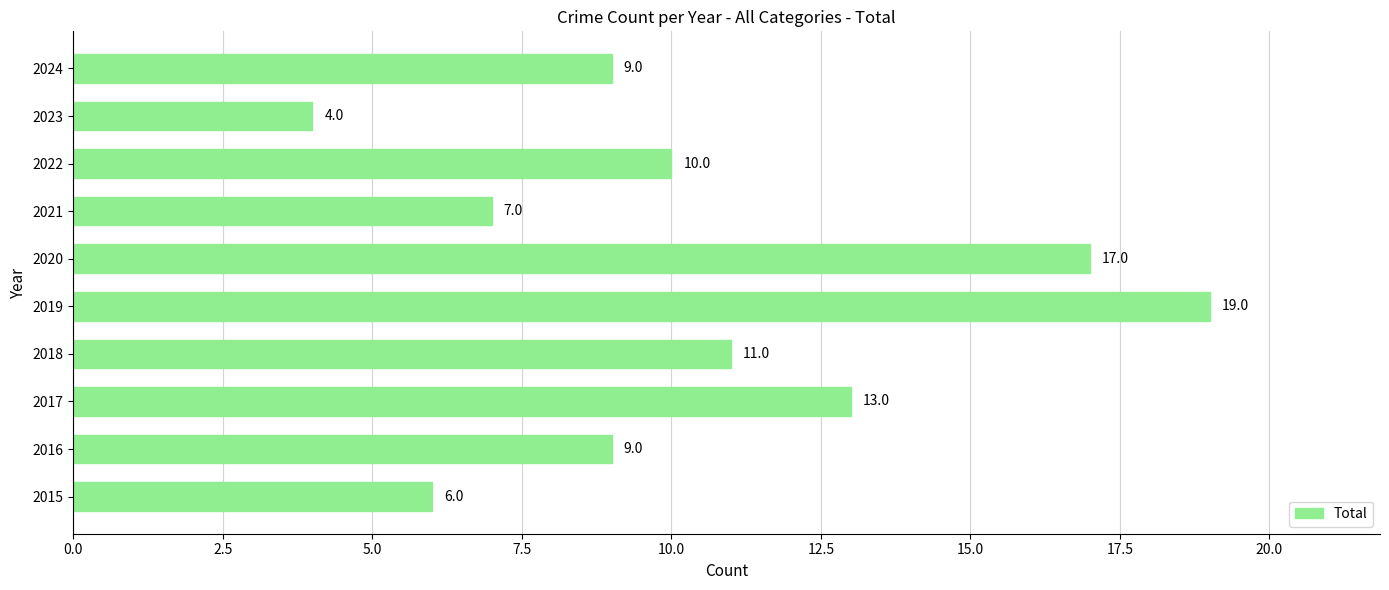

The chart shows a value of 23 at 2020. True or false?

False